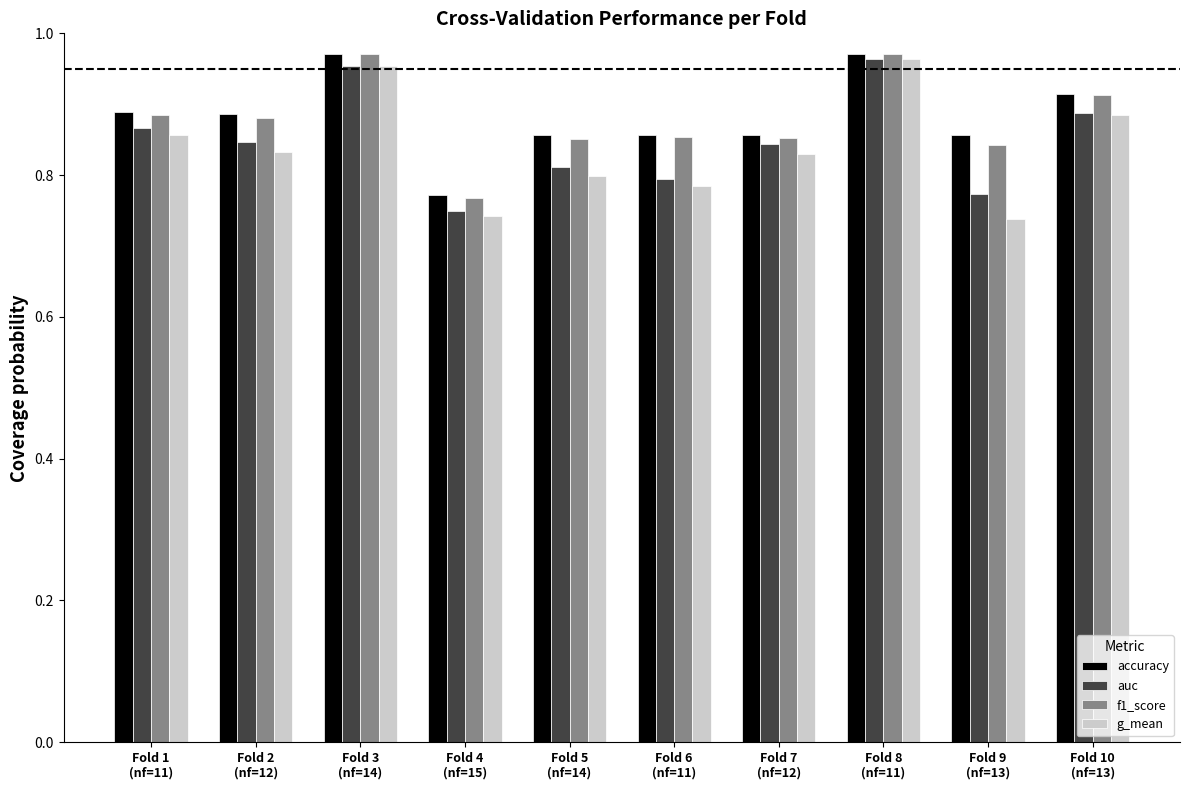

How many f1_score values are between 0 and 1?

10